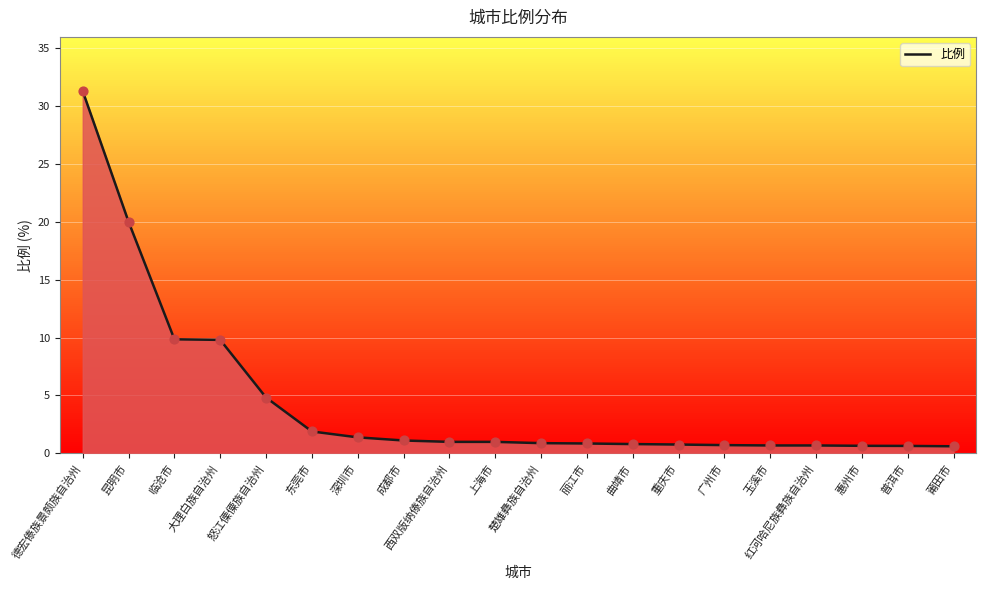

At which category is the sum across all series the highest?

德宏傣族景颇族自治州